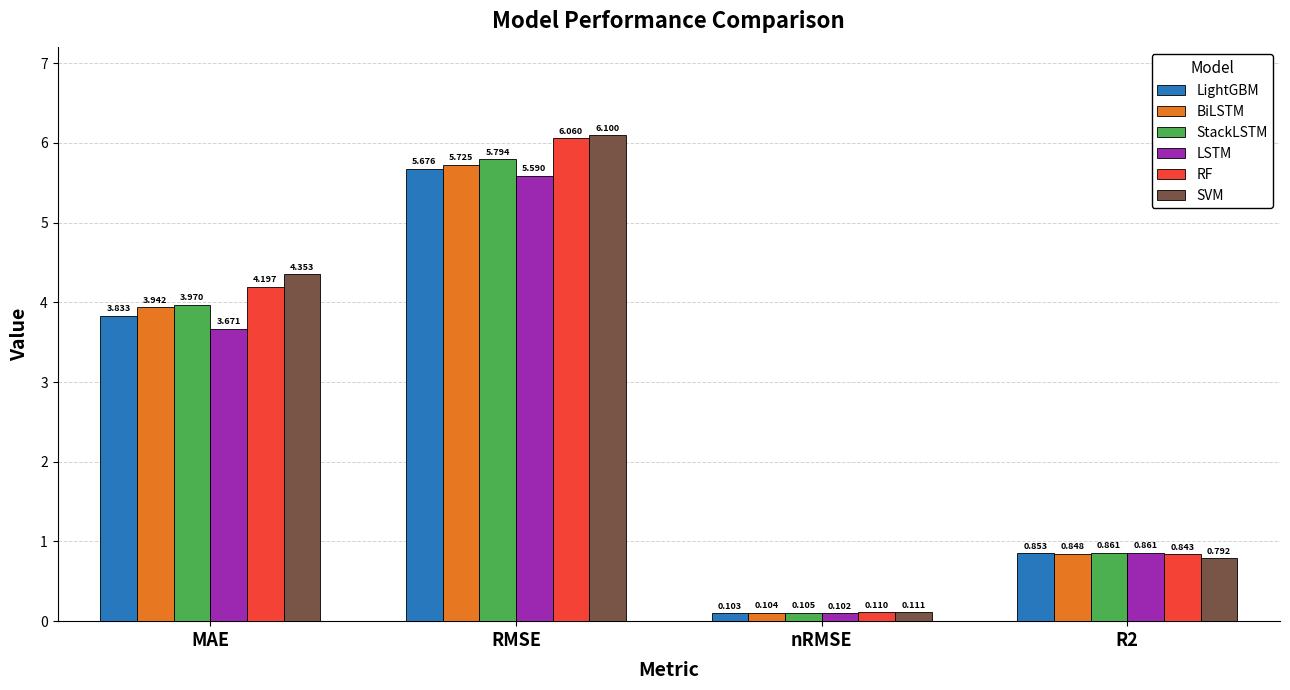

What is the label of the 1st bar from the left?

MAE